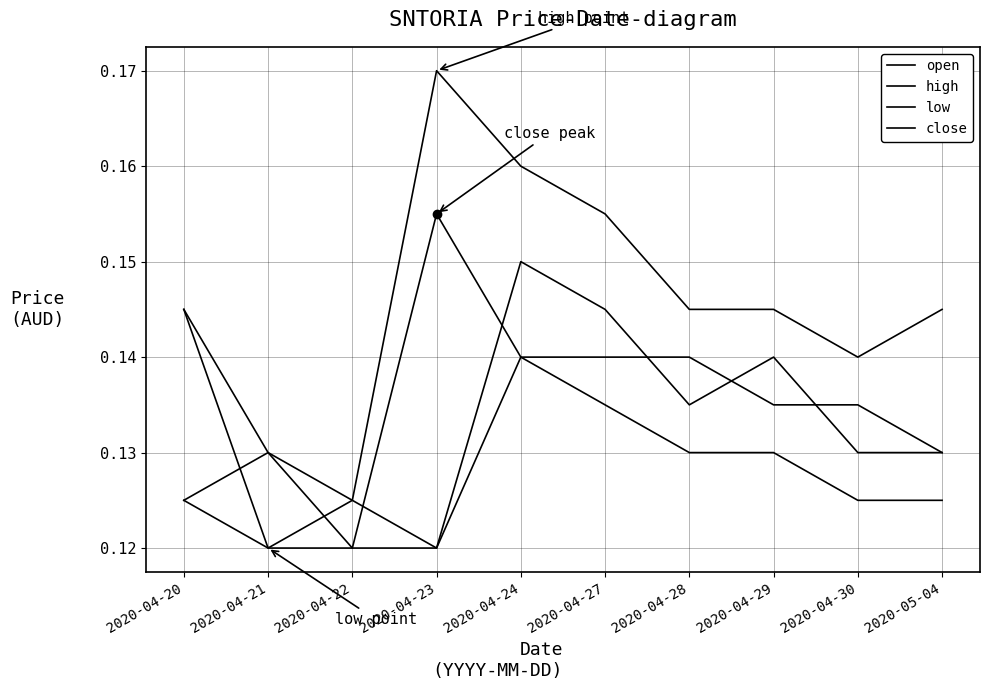

At which label is close closest to 0?

2020-04-22